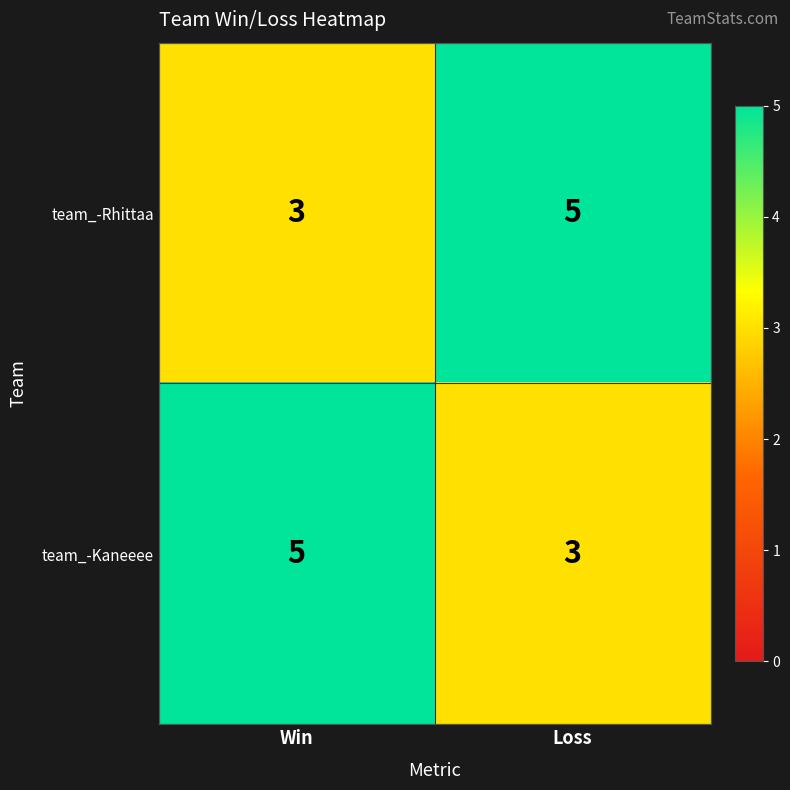

At Loss, list the series in order from largest to smallest.

team_-Rhittaa, team_-Kaneeee